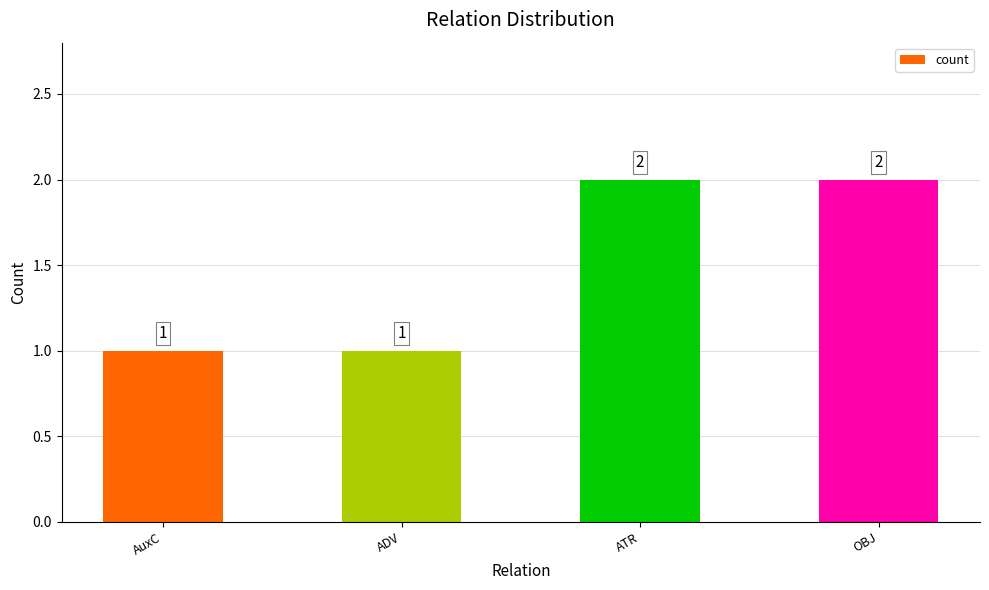

How many values are below 2?

2